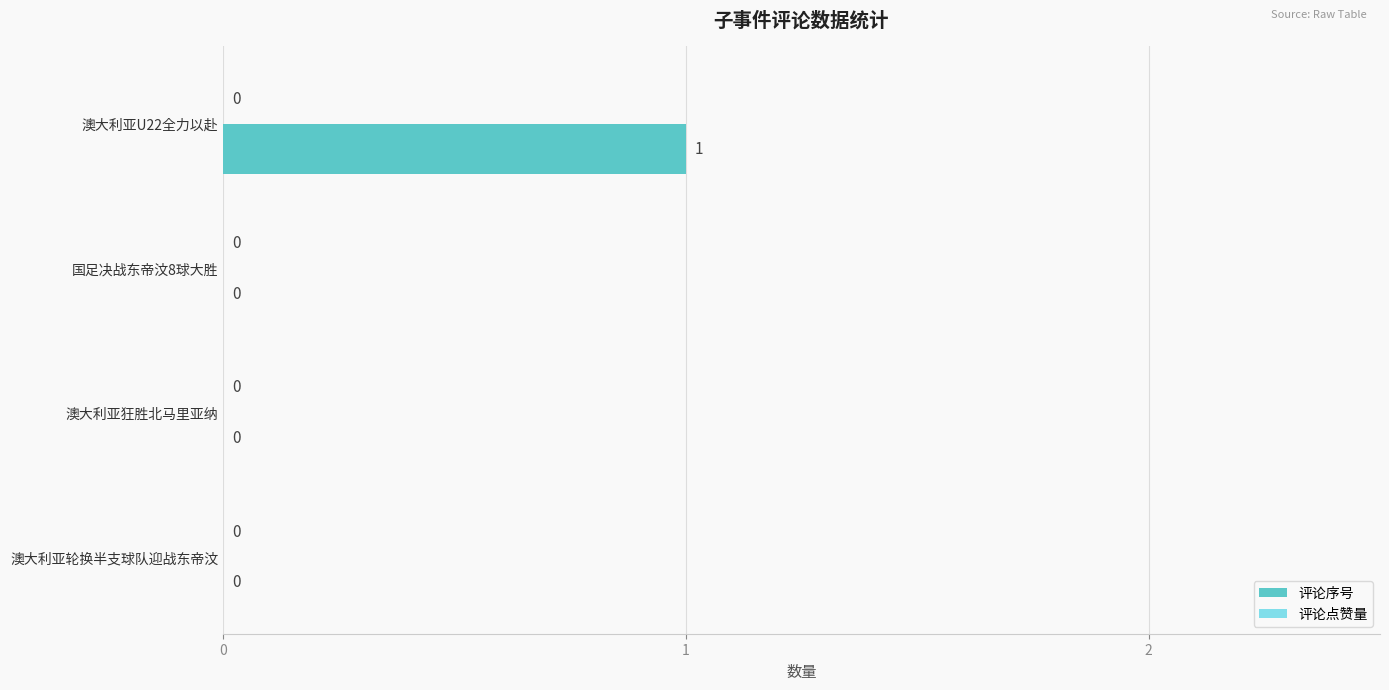

Reading top to bottom, extract all data points from this chart.

澳大利亚U22全力以赴=1	国足决战东帝汶8球大胜=0	澳大利亚狂胜北马里亚纳=0	澳大利亚轮换半支球队迎战东帝汶=0